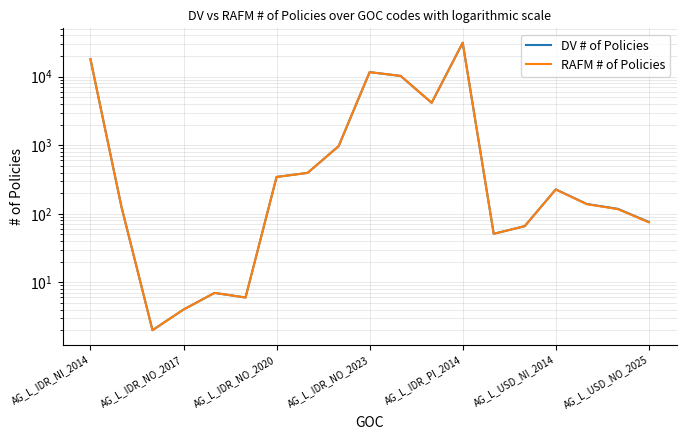

What position from the right is AG_L_IDR_PI_2014?

7